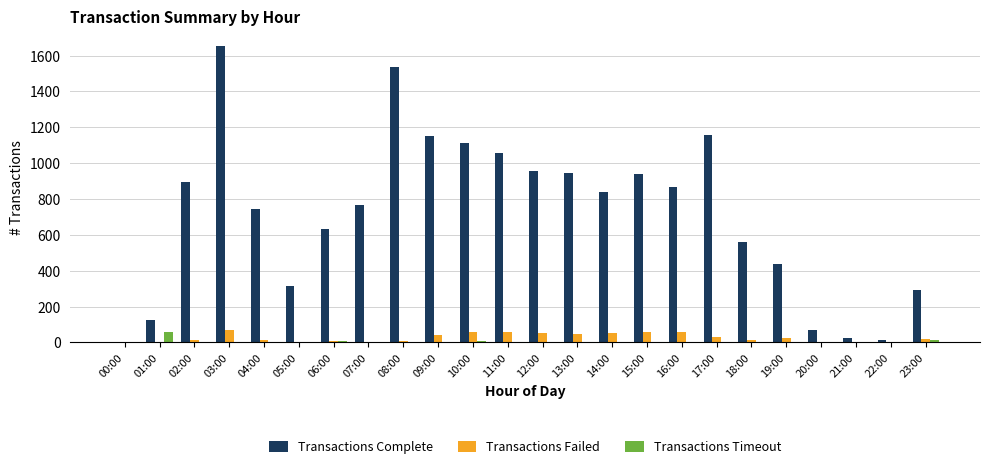

How many groups of bars are there?

24